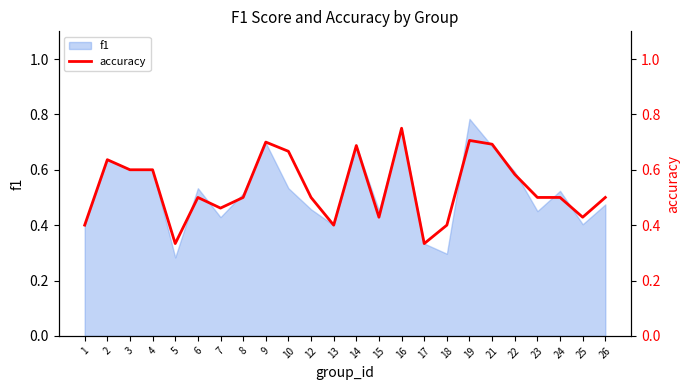

What is the minimum value shown in the chart?

0.3